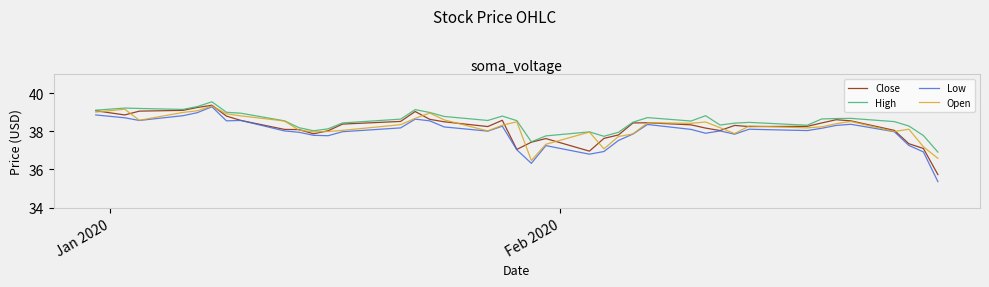

What are all the series names shown in the legend?

Close, High, Low, Open